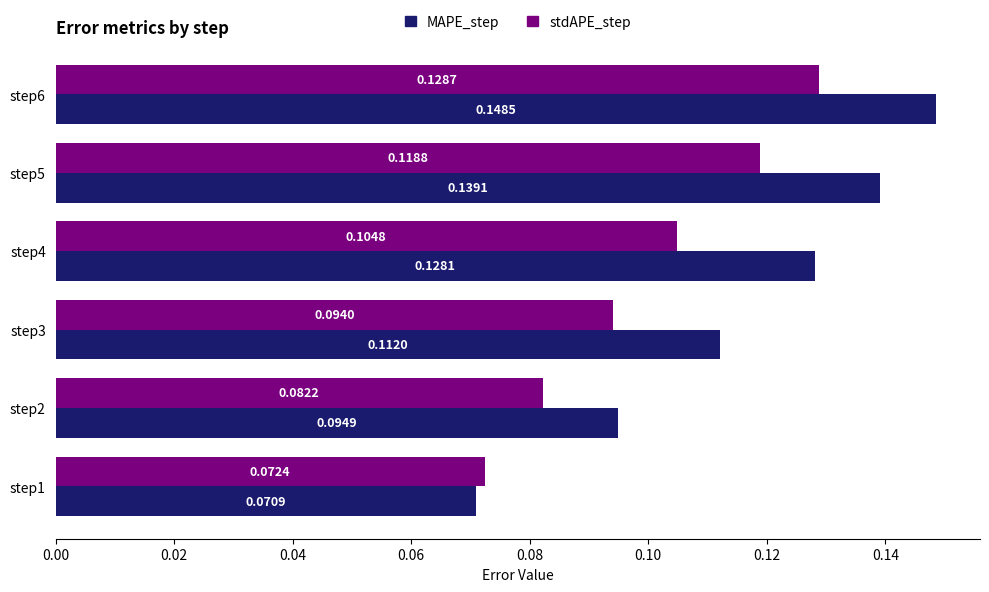

Which series has the widest spread of values?

MAPE_step